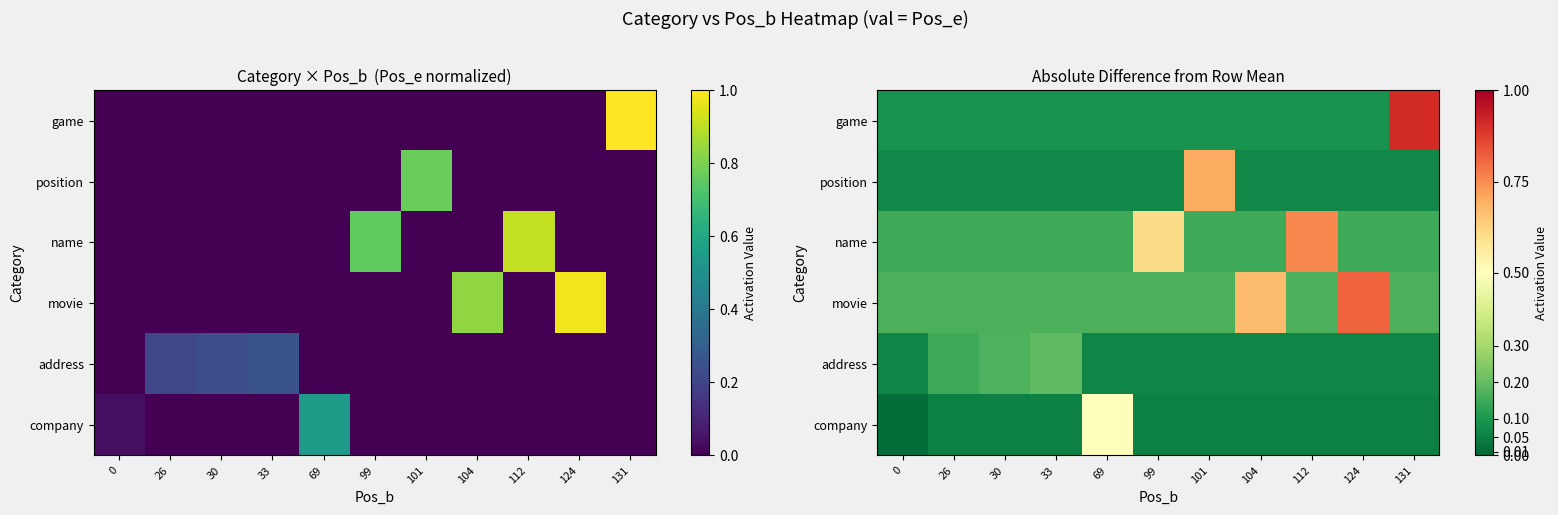

Rank the categories by address value from lowest to highest.

0, 69, 99, 101, 104, 112, 124, 131, 26, 30, 33